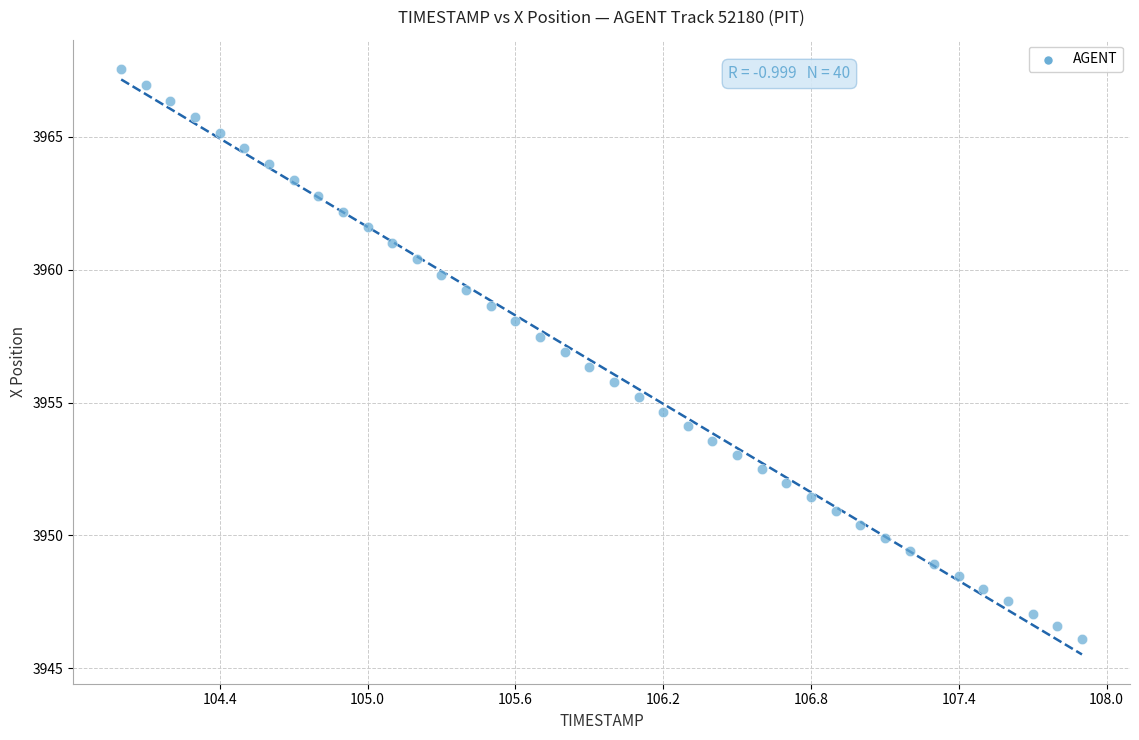

What is the range of Y values (max minus min)?

21.4